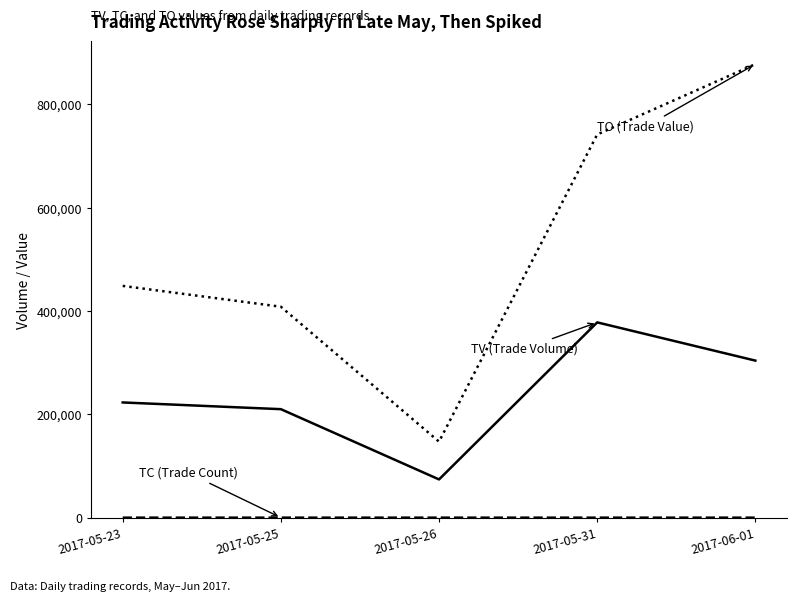

Is this an area chart (filled region under the line)?

No